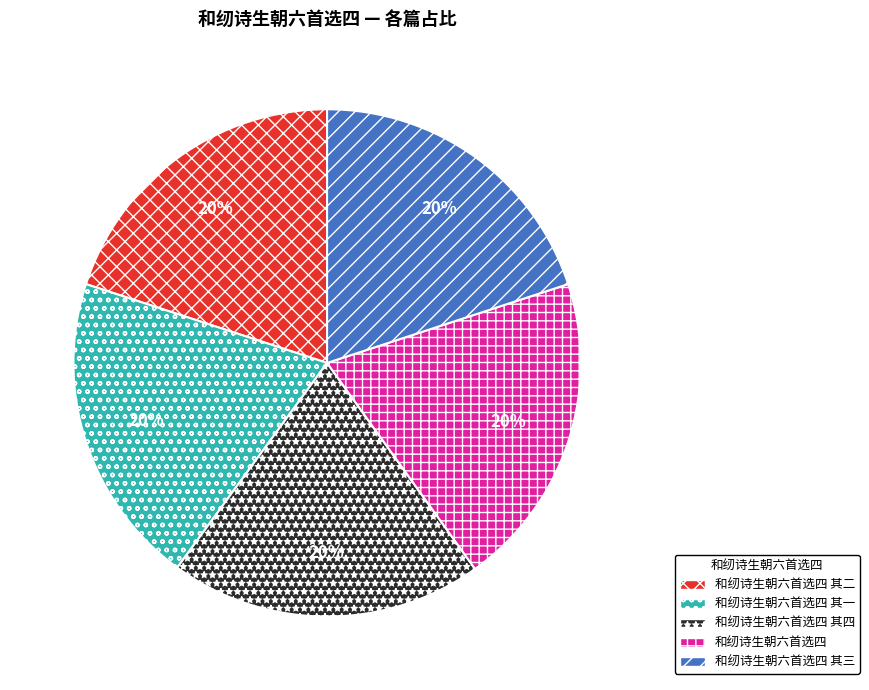

Is there any slice that represents more than half of the pie?

No